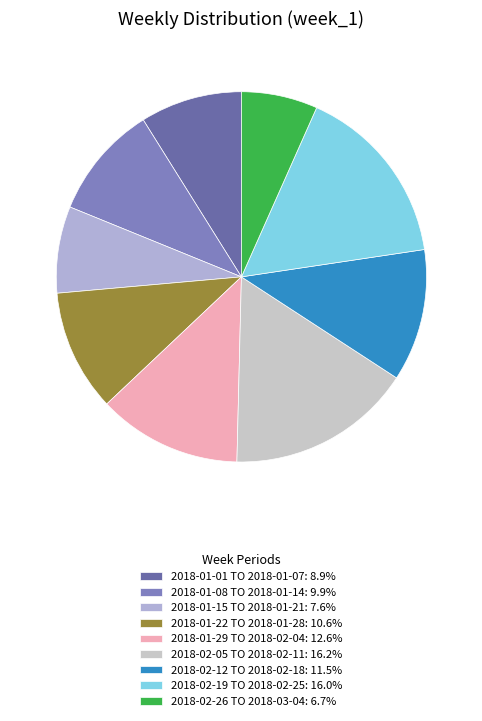

Which category has the biggest portion of the pie?

2018-02-05 TO 2018-02-11